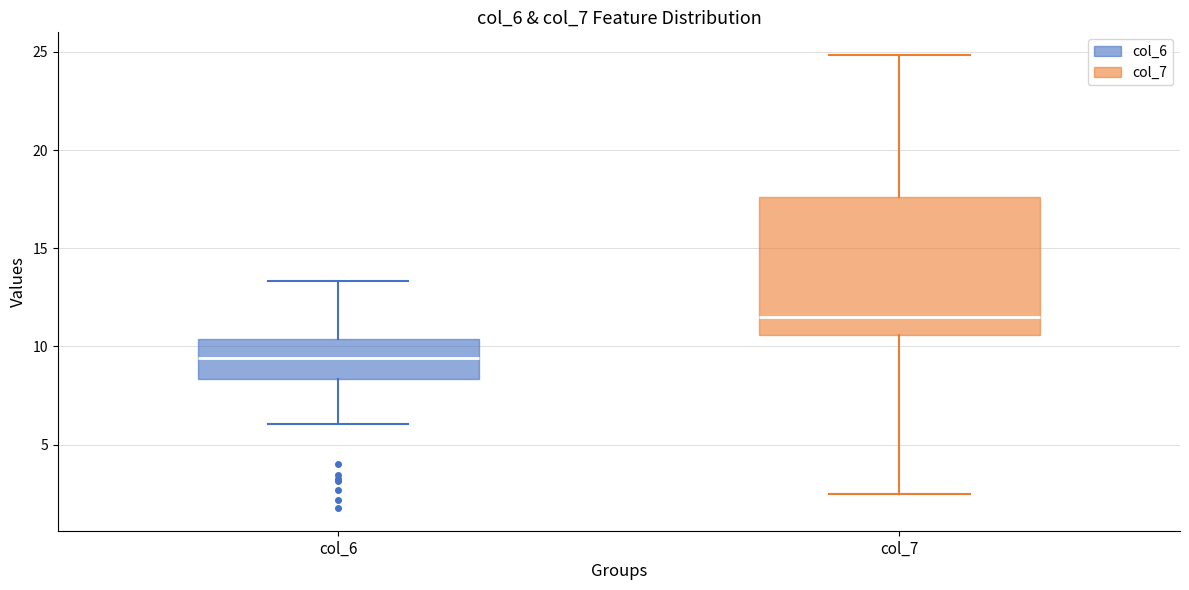

Comparing the boxes themselves (not the whiskers), which one is the tallest?

col_7